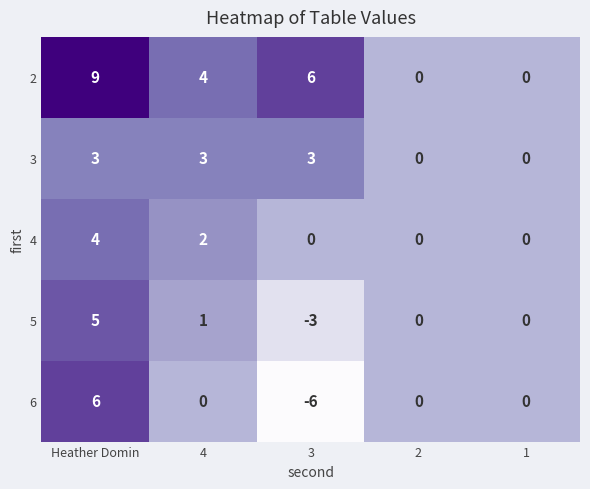

What is the difference between the maximum and second lowest values in the 5 series?

5